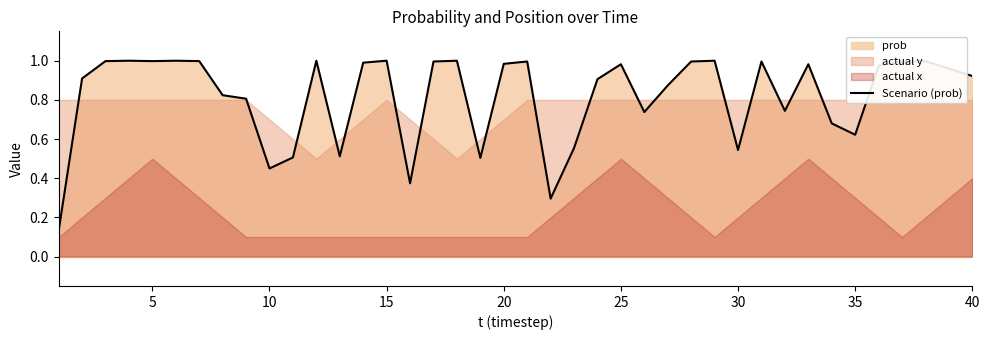

True or false: there are more than 1 points higher than both neighbors.

True